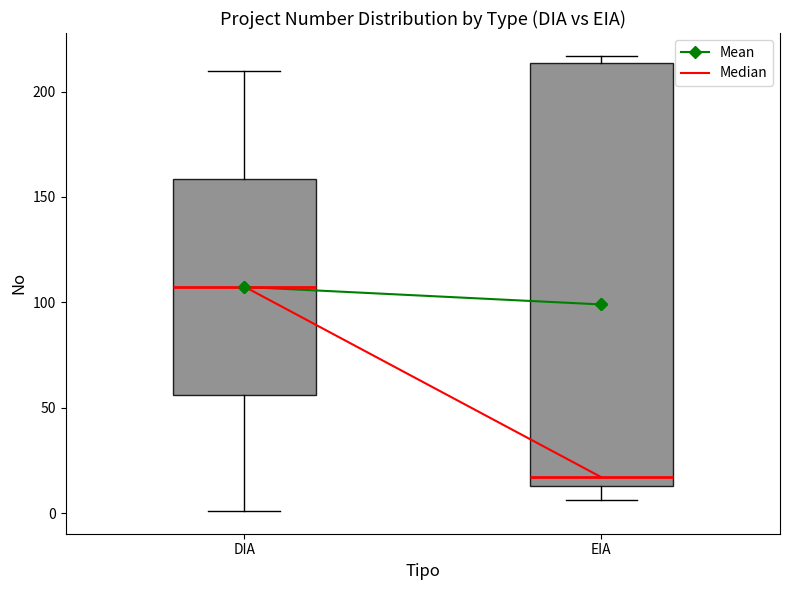

Which box's median line is the highest?

DIA